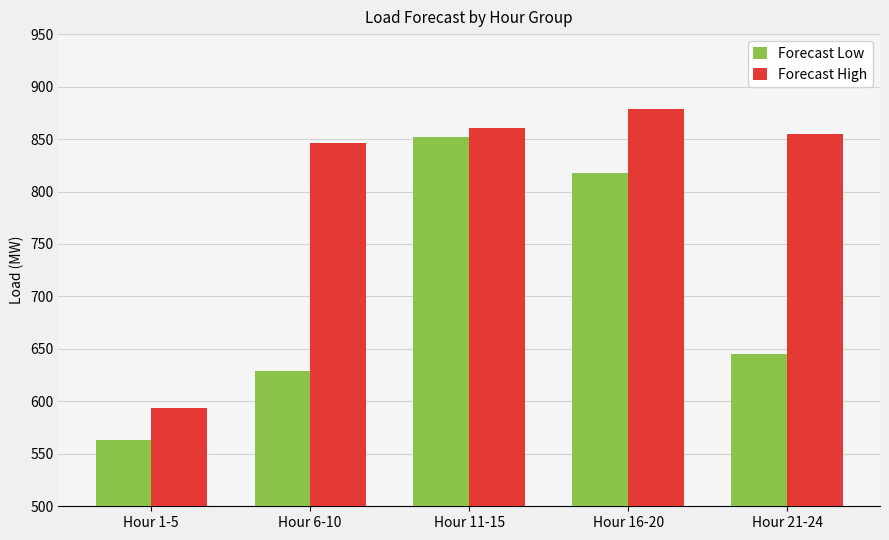

Which series changed the most between Hour 1-5 and Hour 21-24?

Forecast High